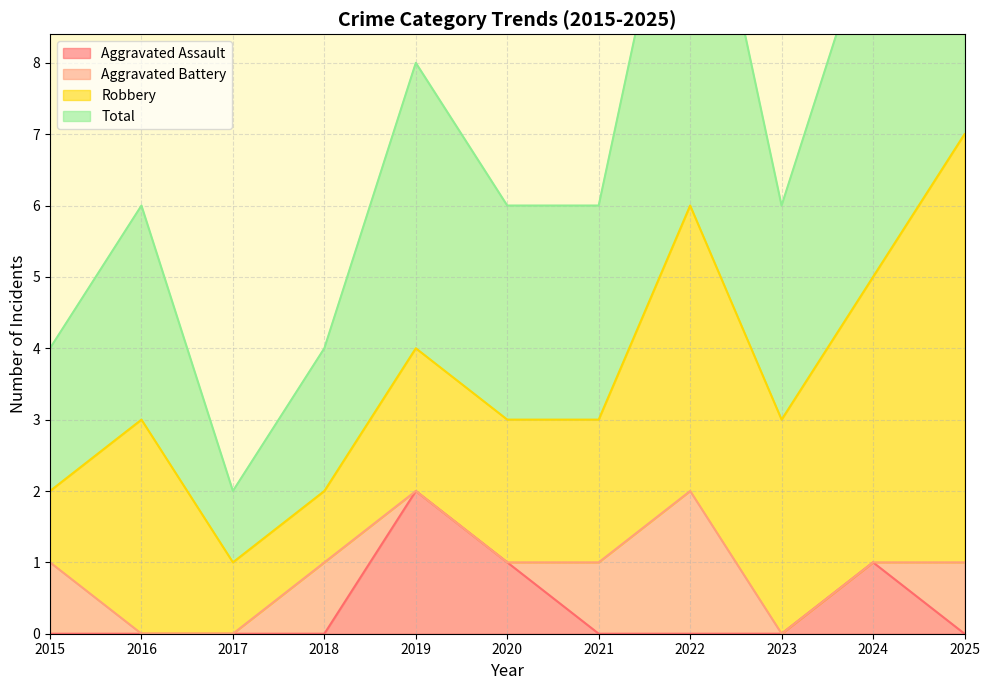

What is the difference between the maximum and minimum values in the Total series?

6